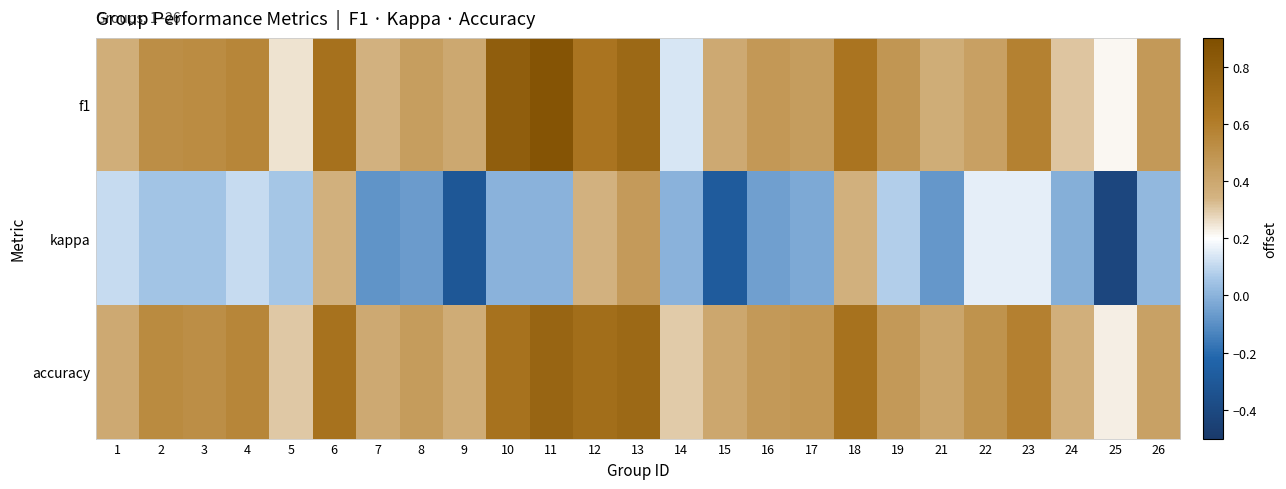

At 8, list the series in order from largest to smallest.

accuracy, f1, kappa